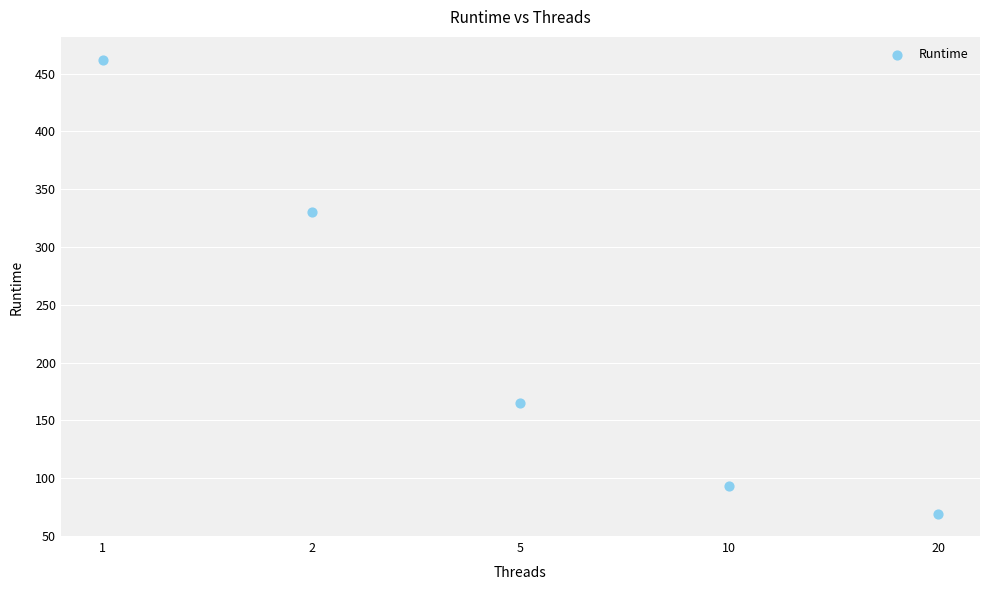

What is the range of Y values (max minus min)?

393.4